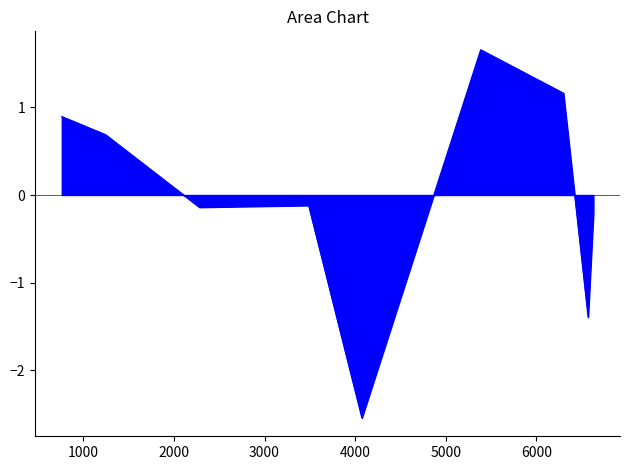

How many lines are shown in the chart?

1